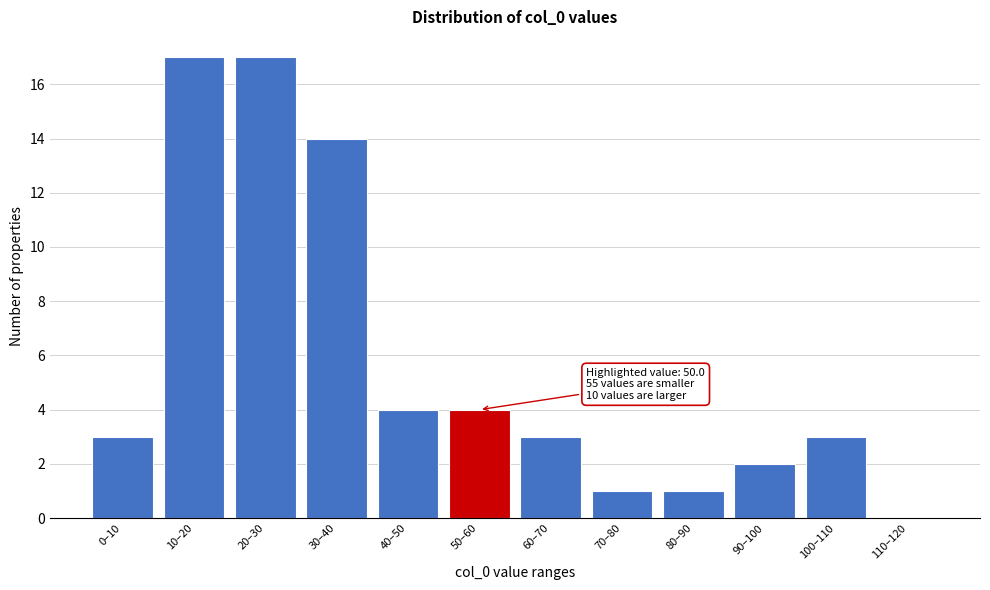

Reading left to right, what are all the values shown in this chart?

0–10=3	10–20=17	20–30=17	30–40=14	40–50=4	50–60=4	60–70=3	70–80=1	80–90=1	90–100=2	100–110=3	110–120=0